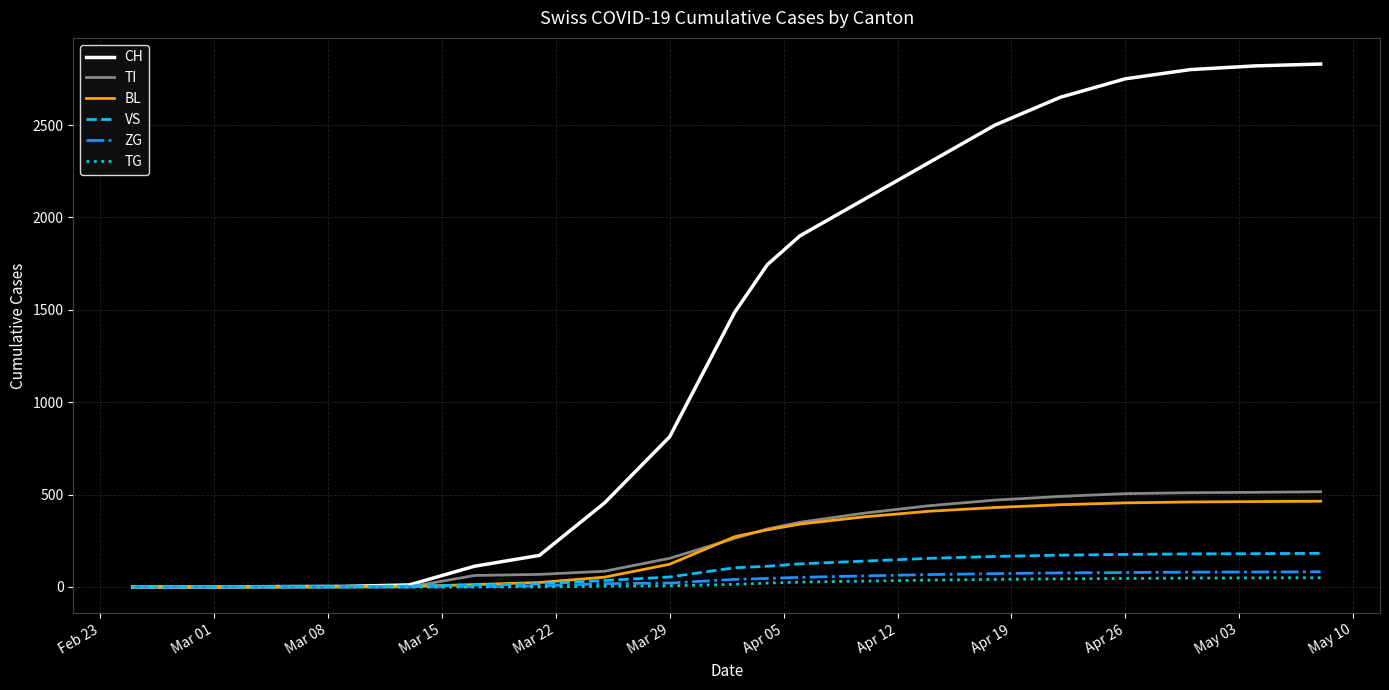

Which series has the widest spread of values?

CH